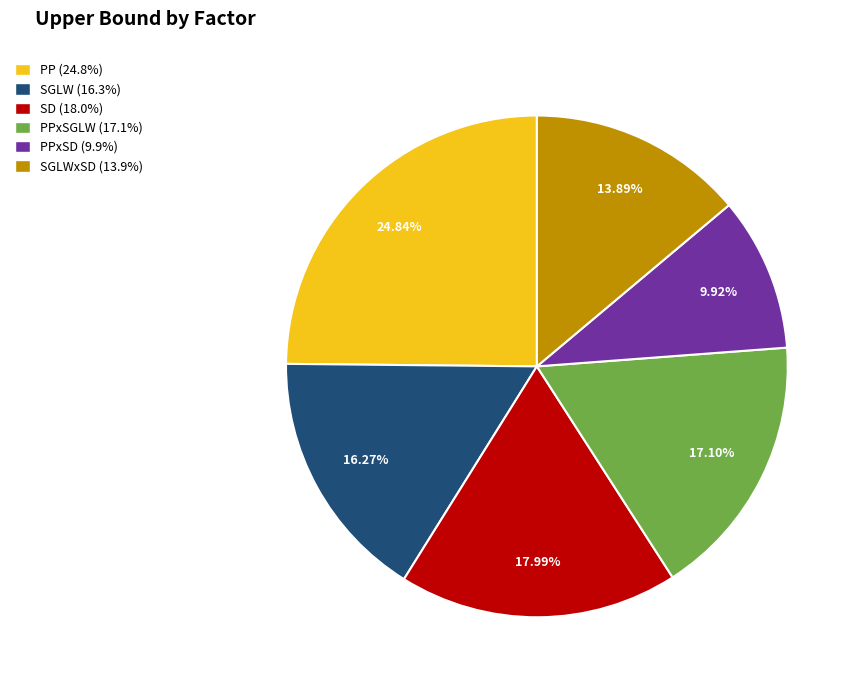

Count the number of slices in the pie.

6